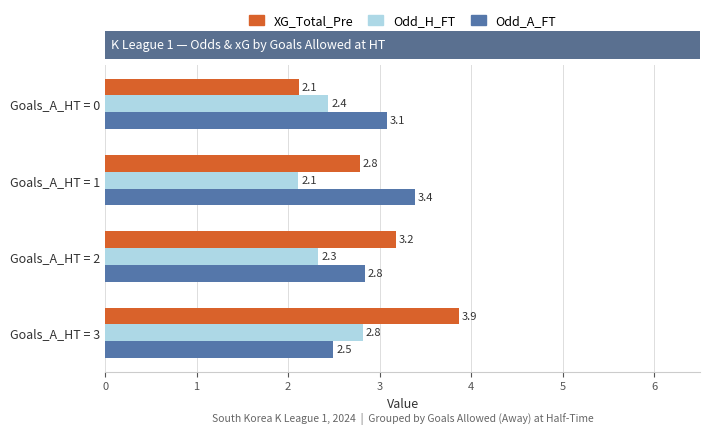

List the labels in order of XG_Total_Pre value, smallest first.

Goals_A_HT = 0, Goals_A_HT = 1, Goals_A_HT = 2, Goals_A_HT = 3